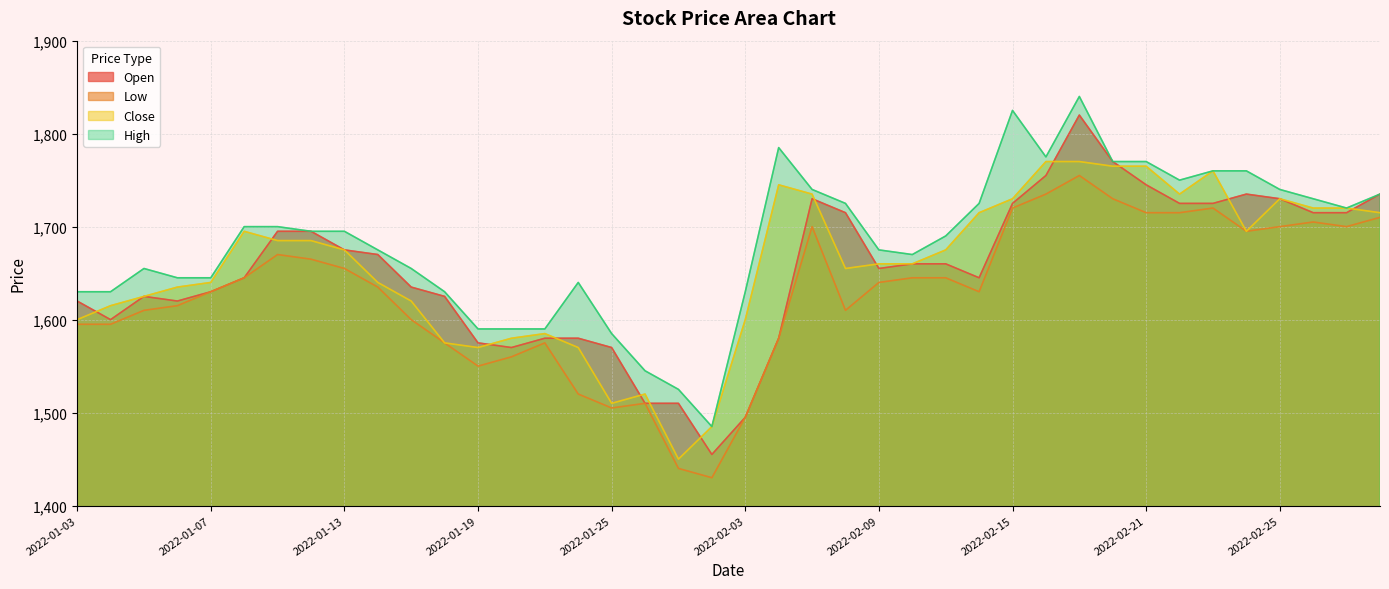

Reading left to right, extract all data points from this chart.

Close: 1600	1615	1625	1635	1640	1695	1685	1685	1675	1640	1620	1575	1570	1580	1585	1570	1510	1520	1450	1485	1600	1745	1735	1655	1660	1660	1675	1715	1730	1770	1770	1765	1765	1735	1760	1695	1730	1720	1720	1715
High: 1630	1630	1655	1645	1645	1700	1700	1695	1695	1675	1655	1630	1590	1590	1590	1640	1585	1545	1525	1485	1630	1785	1740	1725	1675	1670	1690	1725	1825	1775	1840	1770	1770	1750	1760	1760	1740	1730	1720	1735
Low: 1595	1595	1610	1615	1630	1645	1670	1665	1655	1635	1600	1575	1550	1560	1575	1520	1505	1510	1440	1430	1495	1580	1700	1610	1640	1645	1645	1630	1720	1735	1755	1730	1715	1715	1720	1695	1700	1705	1700	1710
Open: 1620	1600	1625	1620	1630	1645	1695	1695	1675	1670	1635	1625	1575	1570	1580	1580	1570	1510	1510	1455	1495	1580	1730	1715	1655	1660	1660	1645	1725	1755	1820	1770	1745	1725	1725	1735	1730	1715	1715	1735